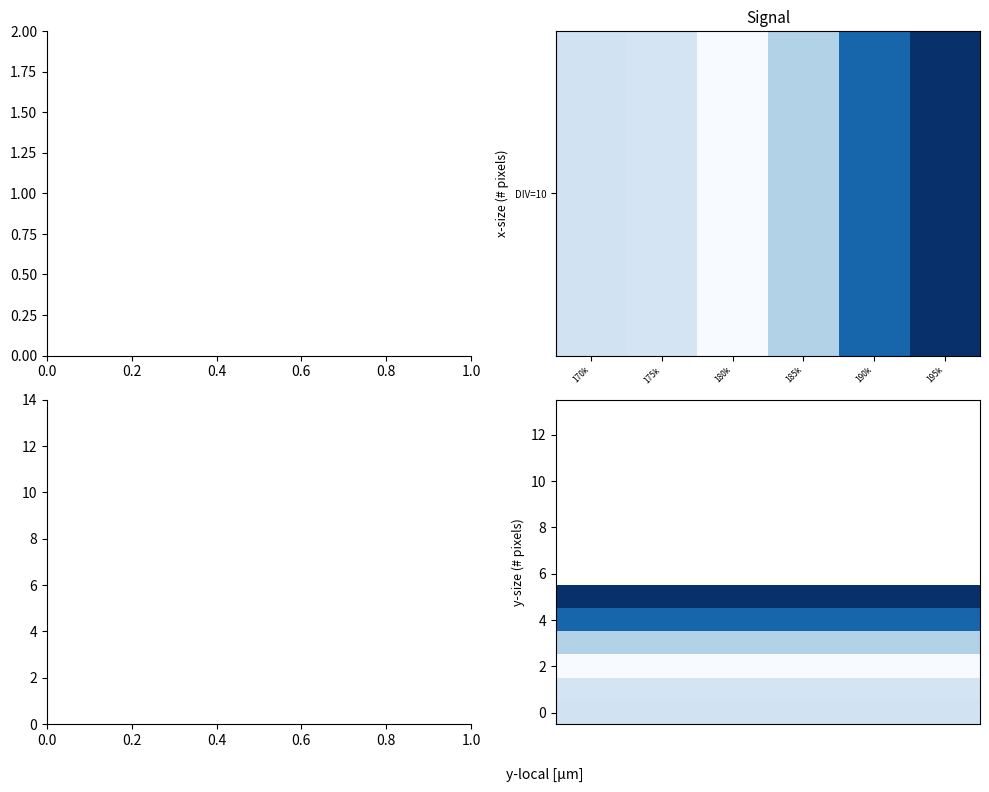

How many values are below 1764?

3